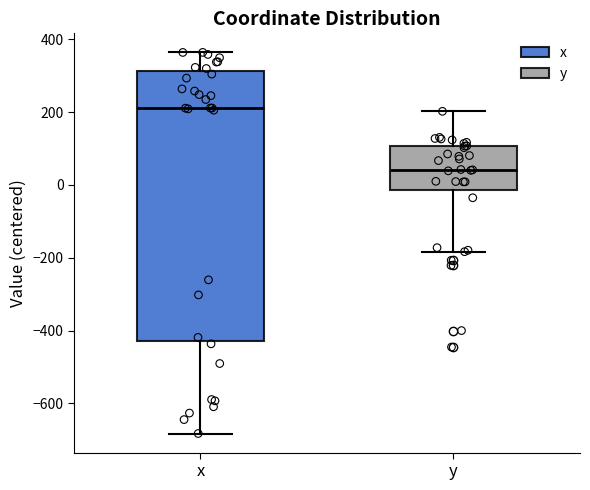

Where is the lower edge of the box for y on the y-axis? The values are not printed on the chart, so give them approximately, as read against the axis.

-20